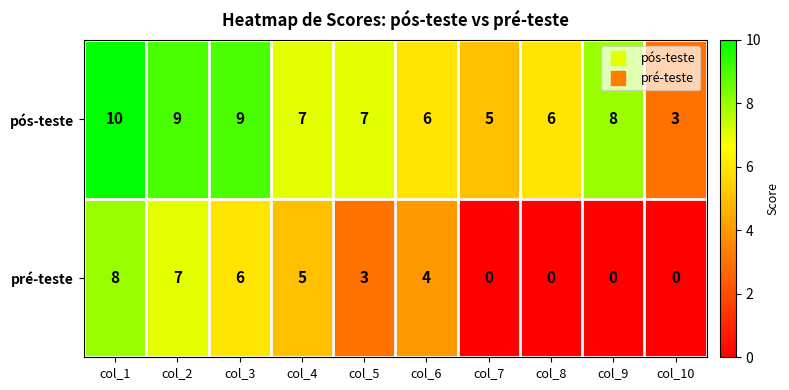

Reading left to right, list all the values displayed in this chart.

pós-teste: 10	9	9	7	7	6	5	6	8	3
pré-teste: 8	7	6	5	3	4	0	0	0	0